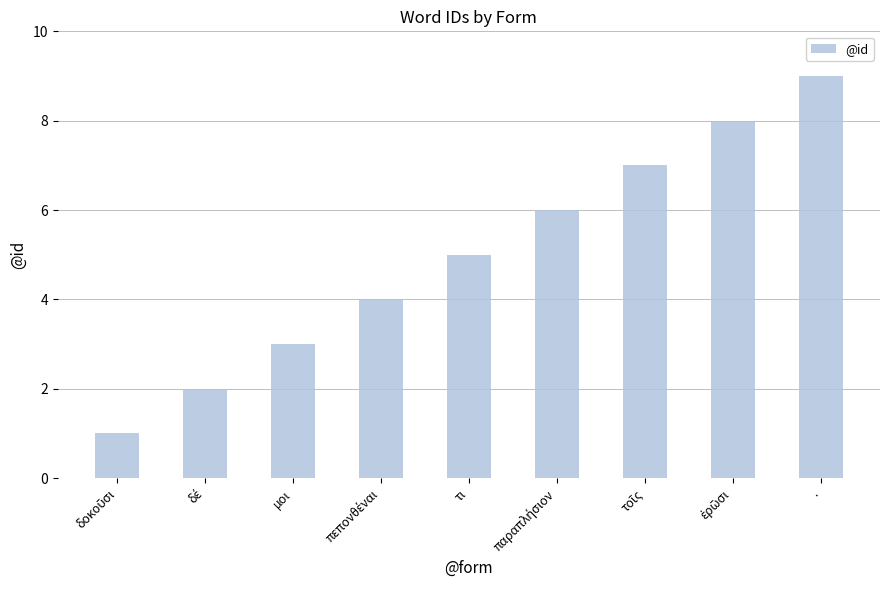

What is the label of the 3rd bar from the left?

μοι